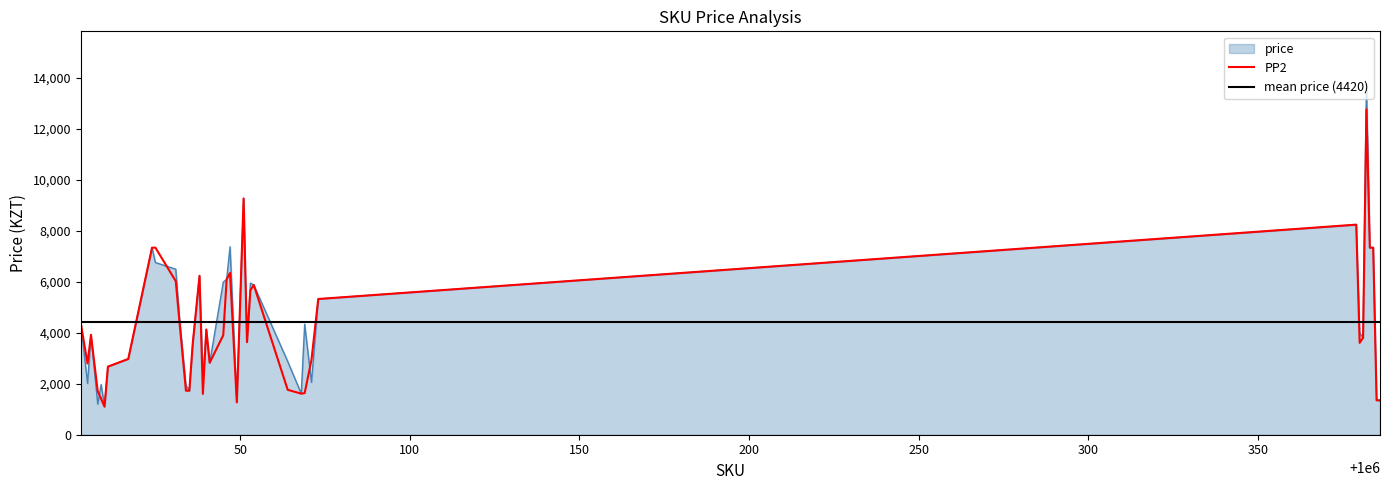

Where is the first local maximum for price?

1000006